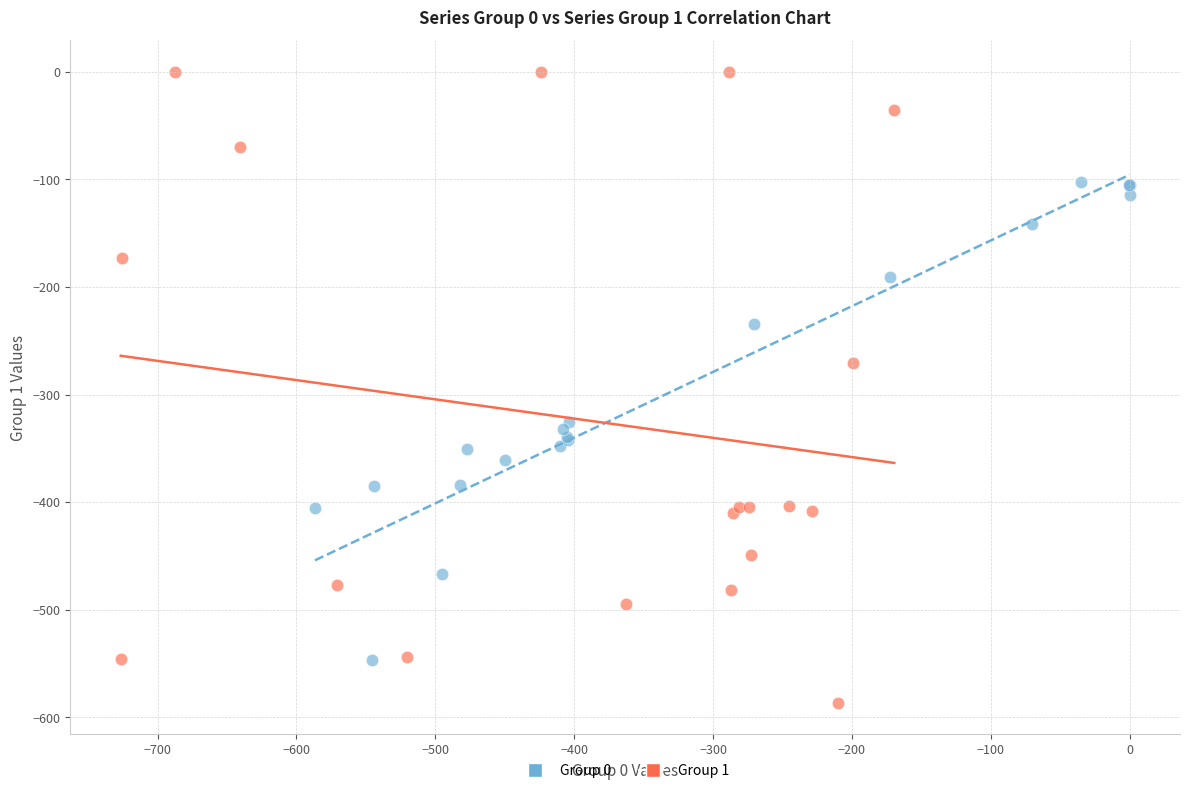

Which series has the largest Y range (max minus min)?

Group 1